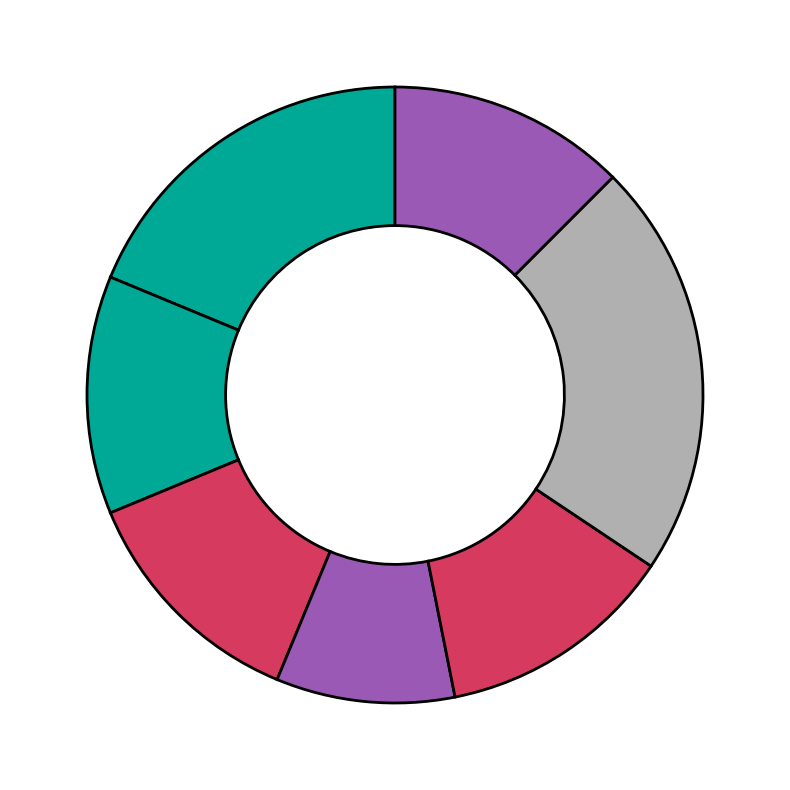

Does any single category account for the majority?

No